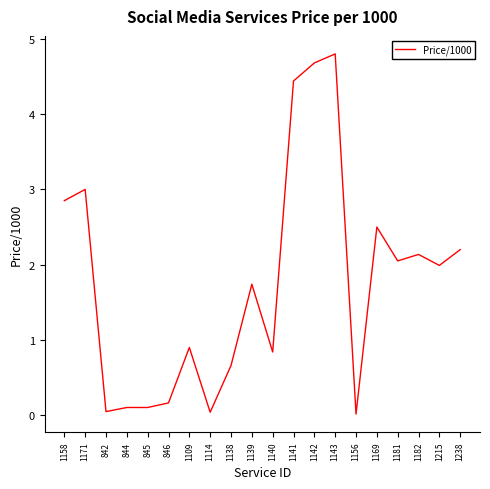

Which category has the highest value across all series?

1143